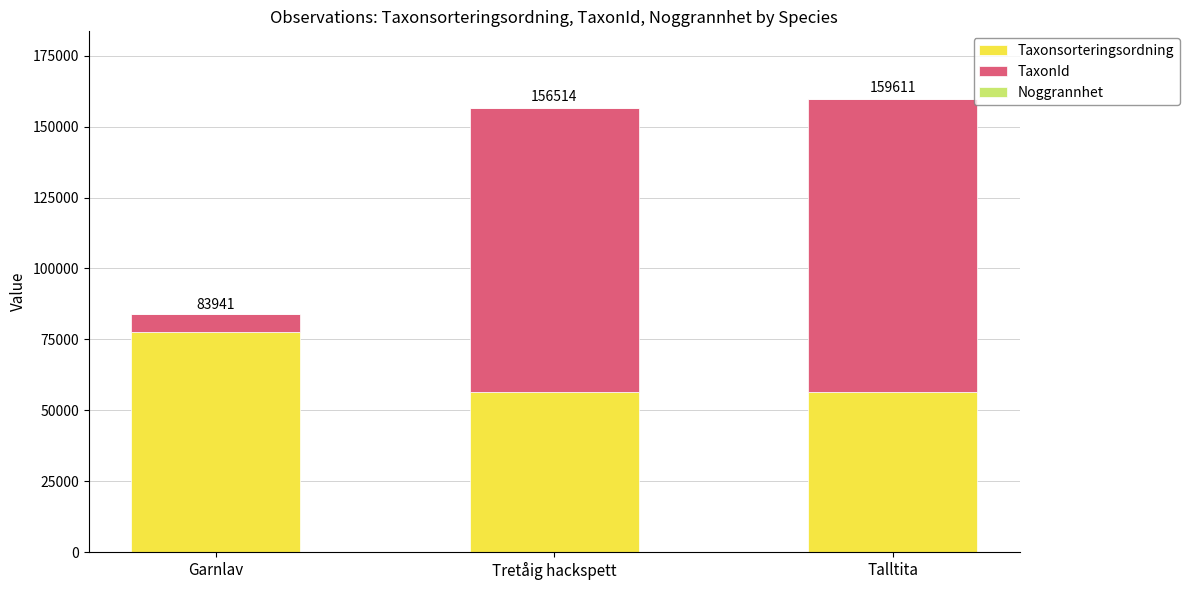

What is the maximum value for Taxonsorteringsordning?

77506